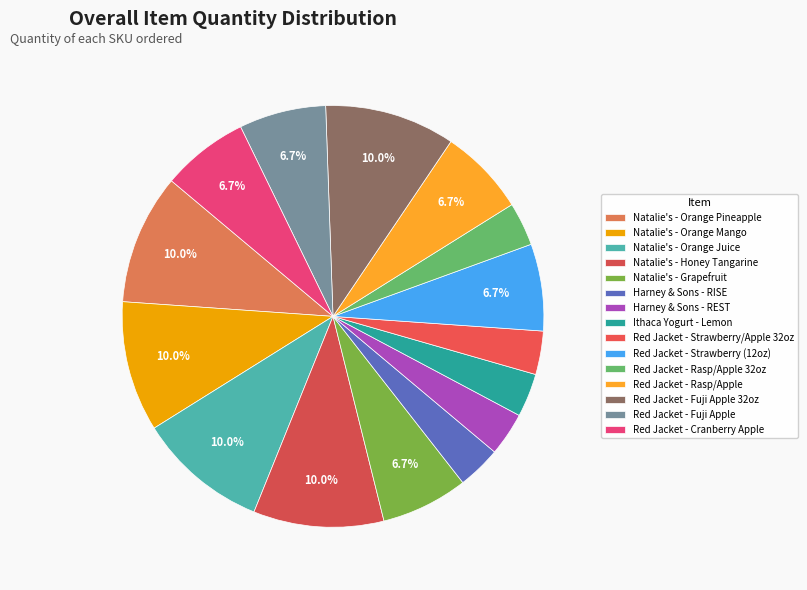

To the nearest percent, what portion does Ithaca Yogurt - Lemon represent?

3%